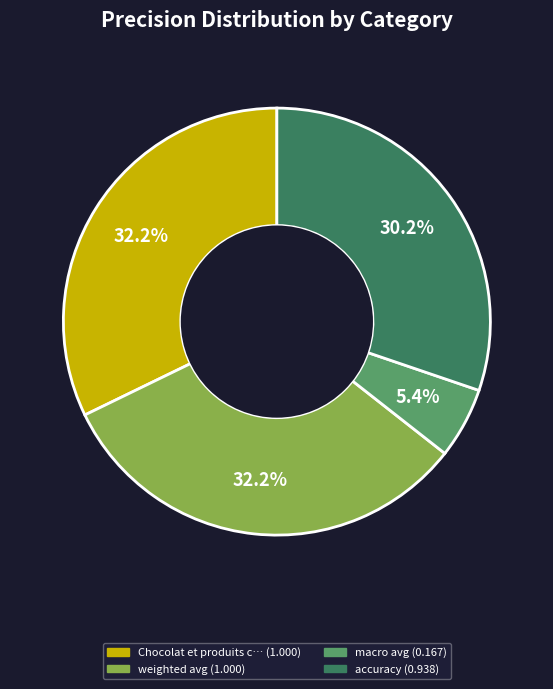

Does any single category account for the majority?

No